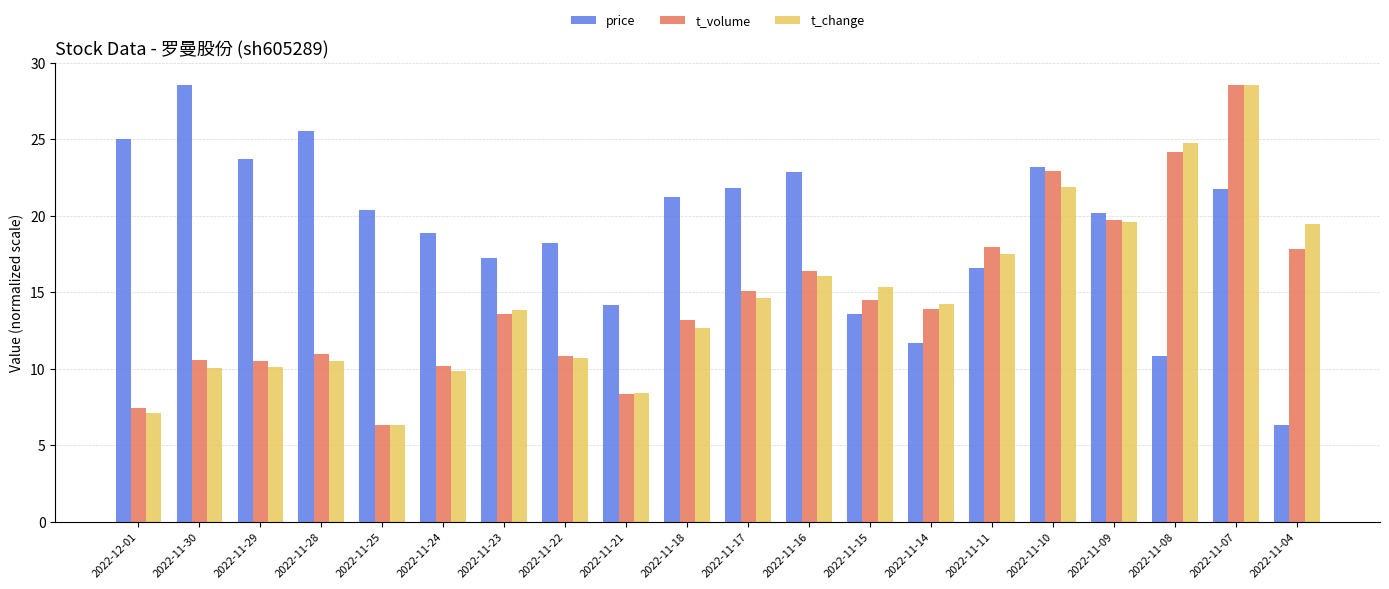

What position from the left is 2022-11-23?

7